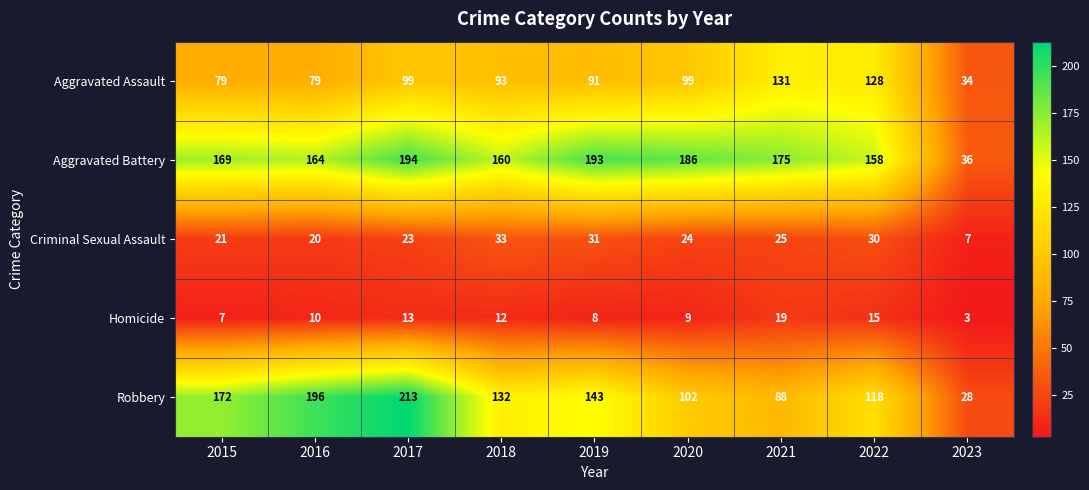

True or false: Robbery has a value of 118 at 2022.

True